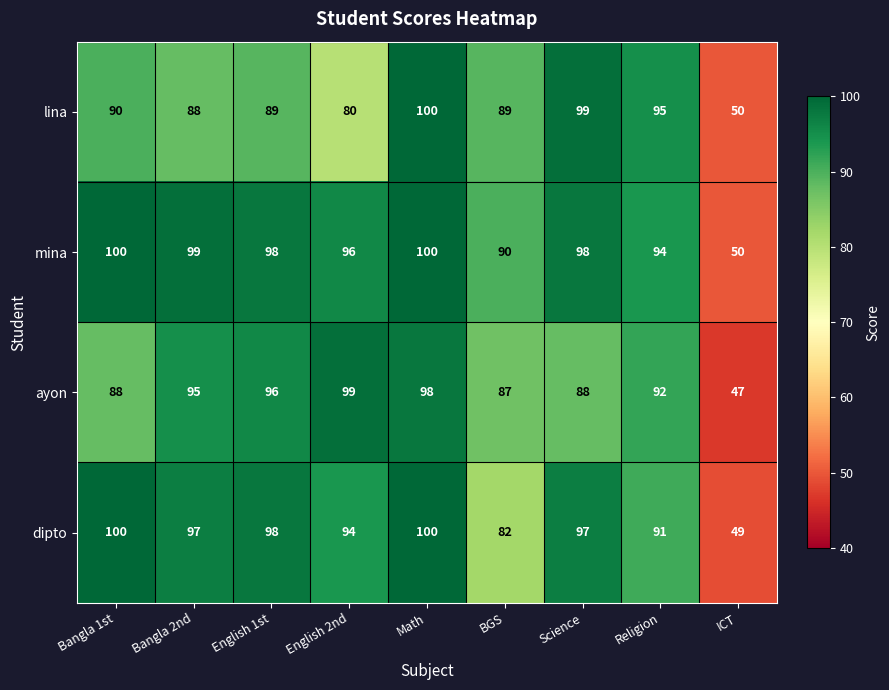

Which series has the widest spread of values?

ayon